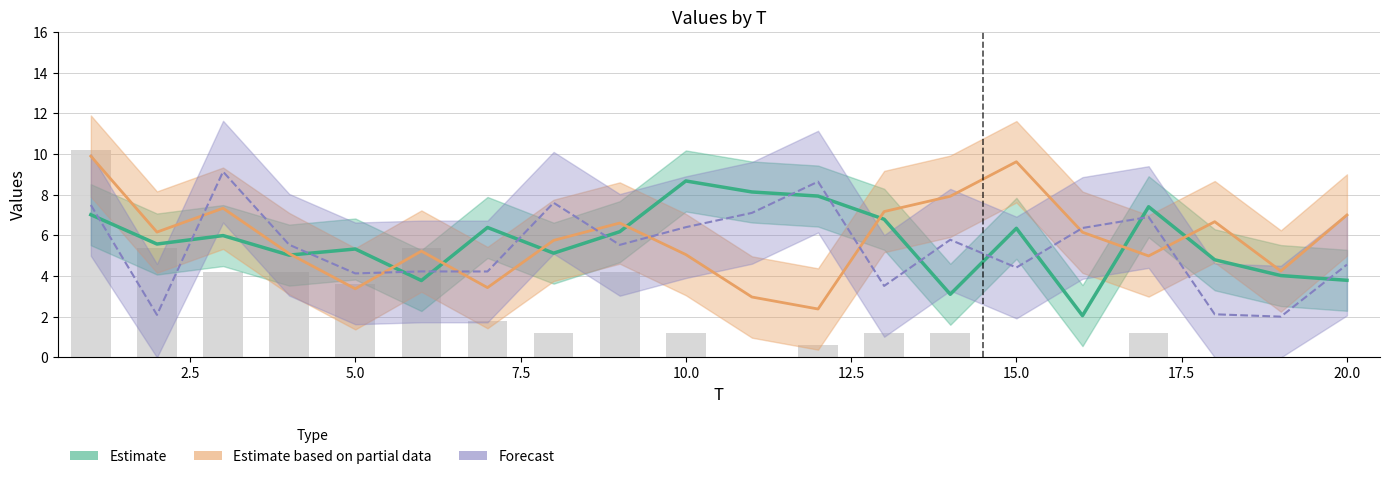

Between 17 and 20, which is larger?

17